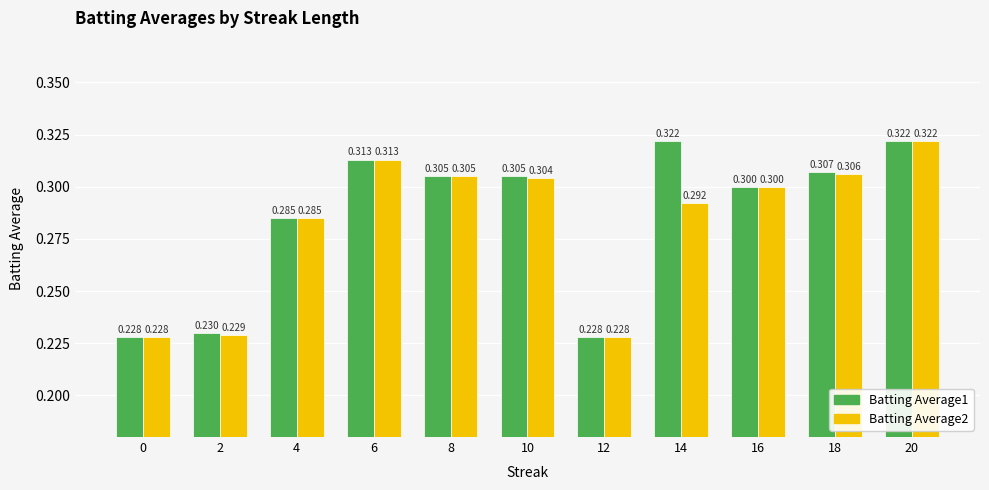

What is the value of the Batting Average2 bar at the 11th from the left?

0.3